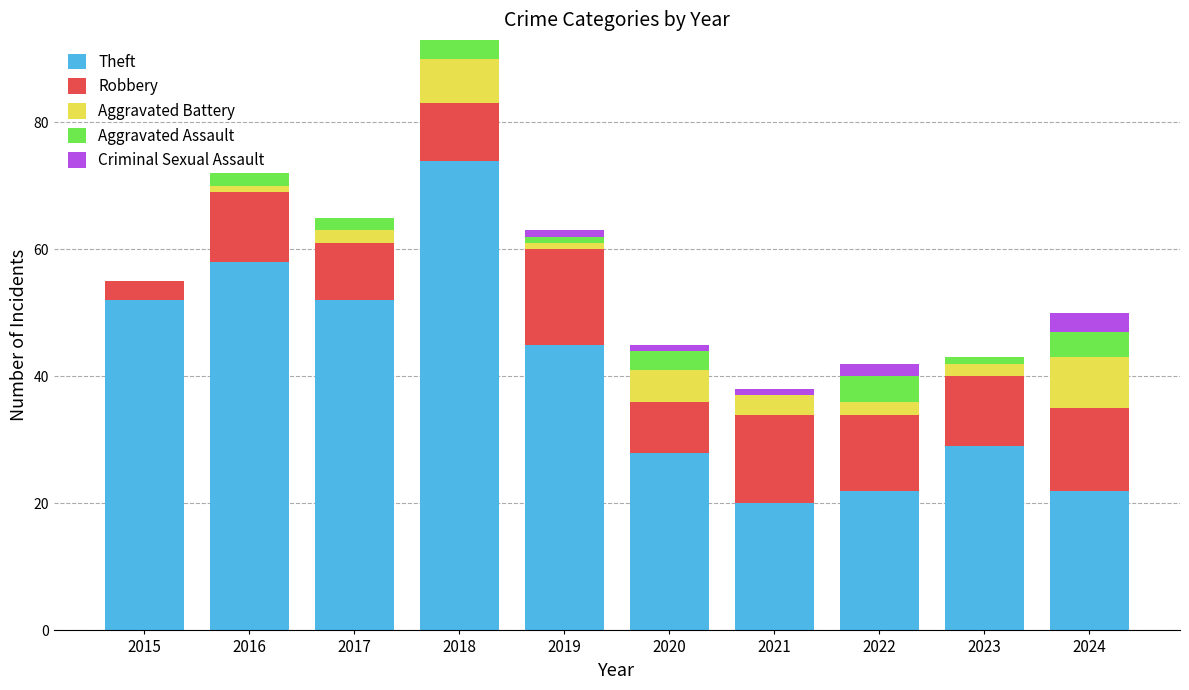

At which category is the sum across all series the highest?

2018